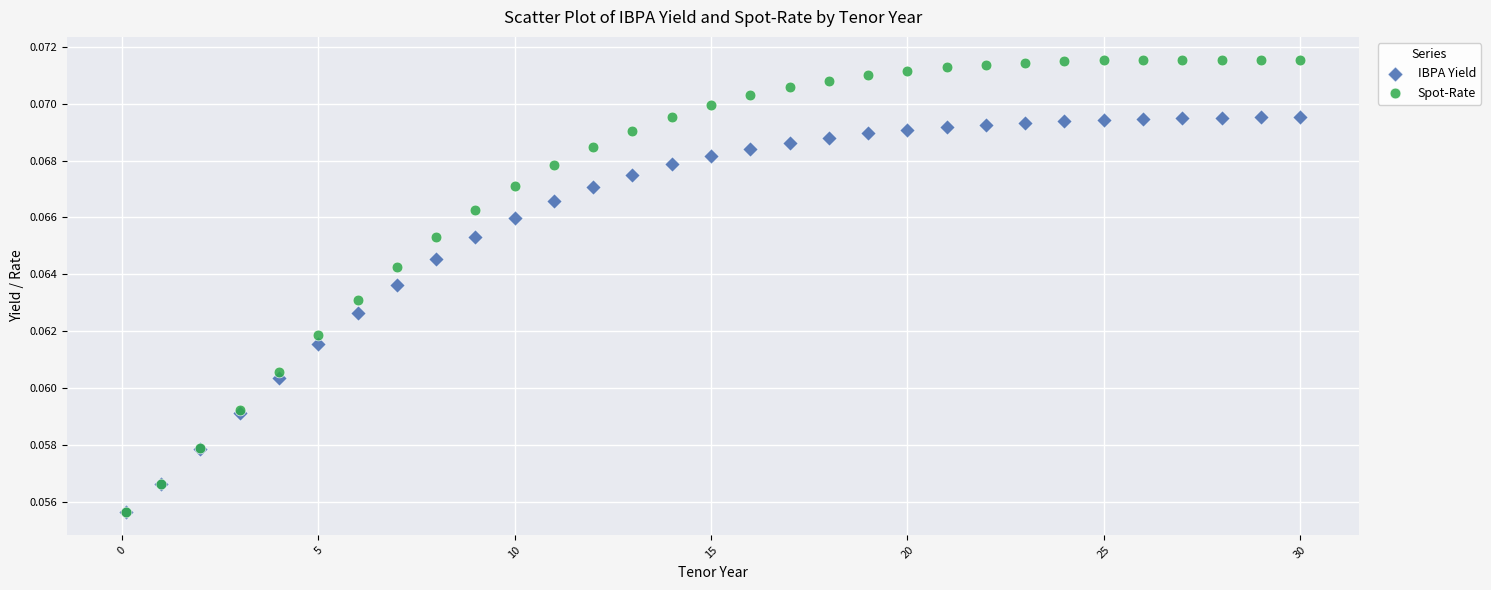

What are all the series names shown in the legend?

IBPA Yield, Spot-Rate